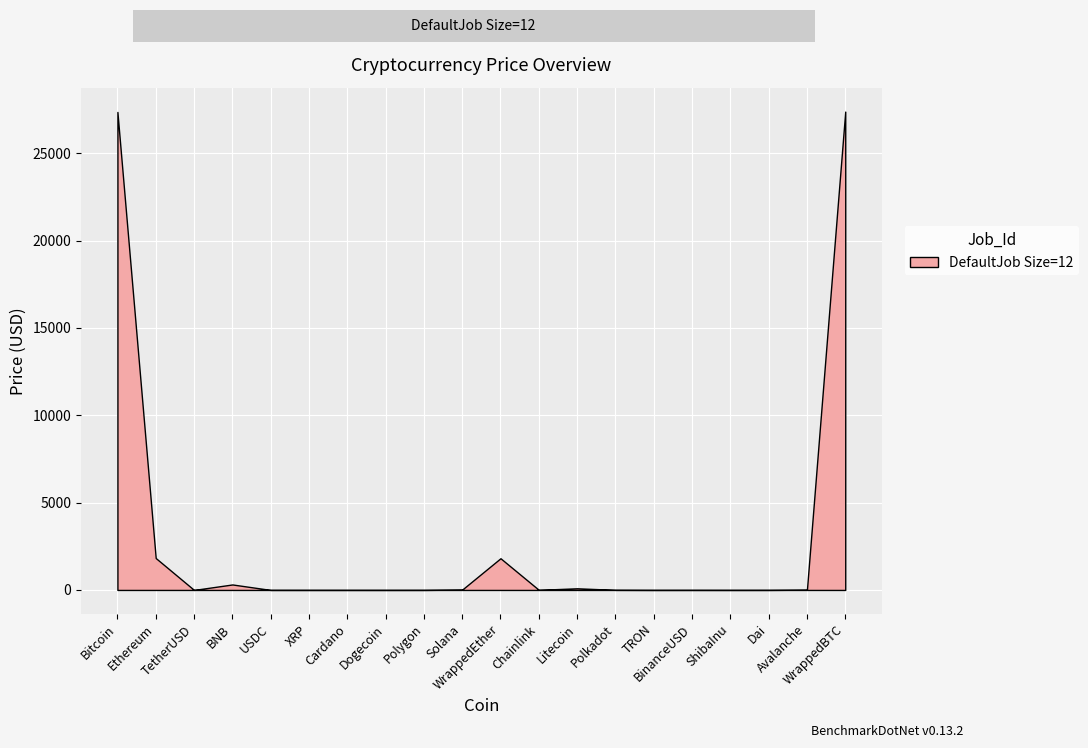

List the labels in order of value, largest first.

WrappedBTC, Bitcoin, Ethereum, WrappedEther, BNB, Litecoin, Solana, Avalanche, Chainlink, Polkadot, BinanceUSD, TetherUSD, USDC, Dai, Polygon, XRP, Cardano, Dogecoin, TRON, ShibaInu